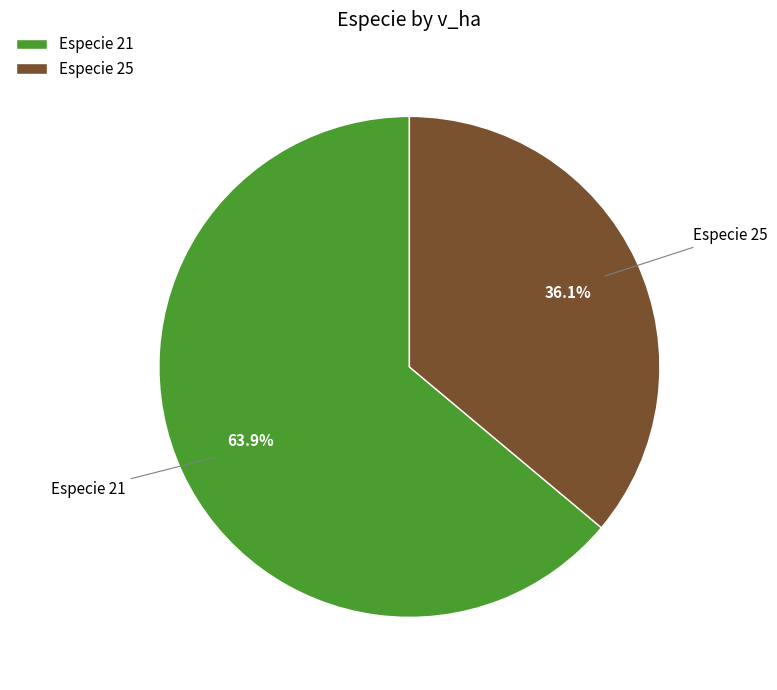

Rank the categories by value from lowest to highest.

Especie 25, Especie 21